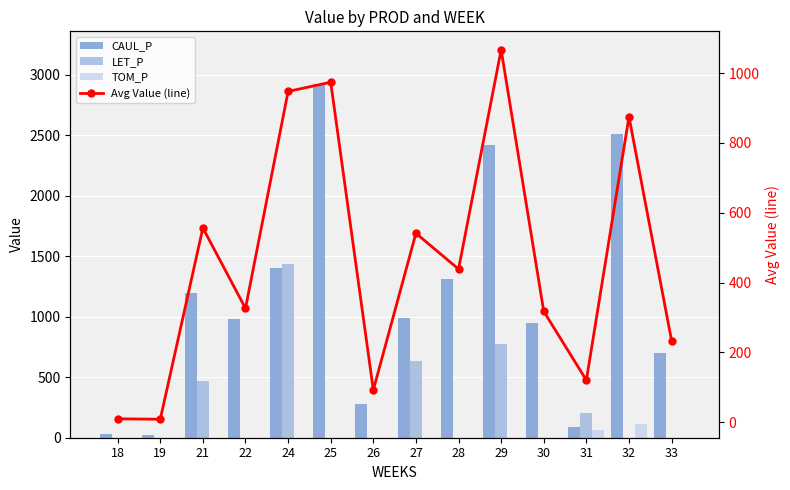

Is the value of LET_P at 24 greater than the value of TOM_P at 18?

Yes